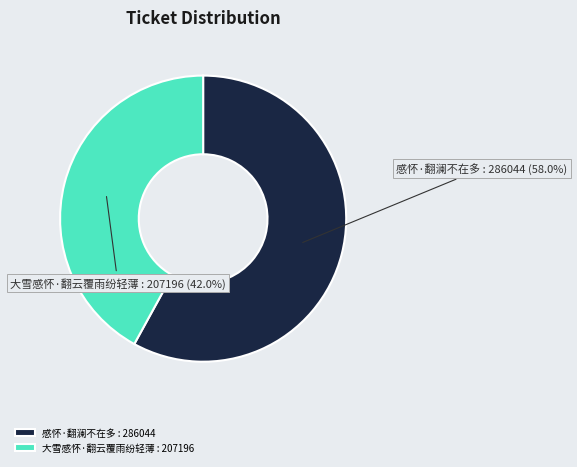

Rank the categories by value from highest to lowest.

感怀·翻澜不在多, 大雪感怀·翻云覆雨纷轻薄